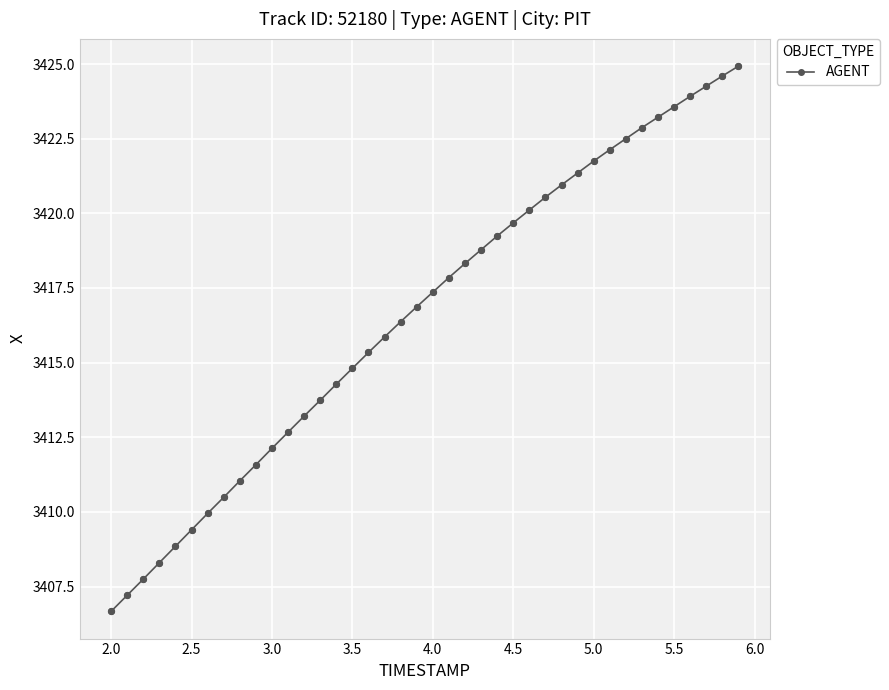

What is the value of the 23rd point from the left?

3418.3